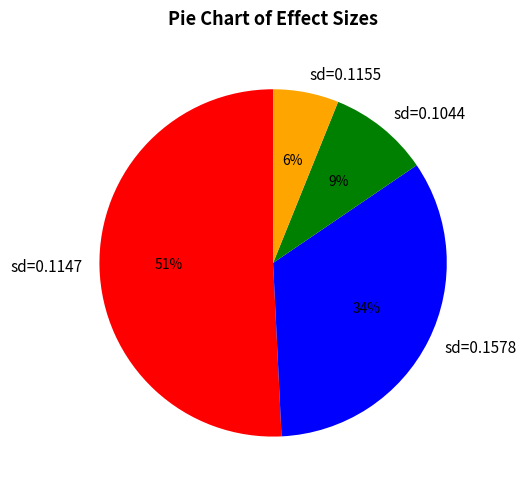

What is the majority slice?

sd=0.1147